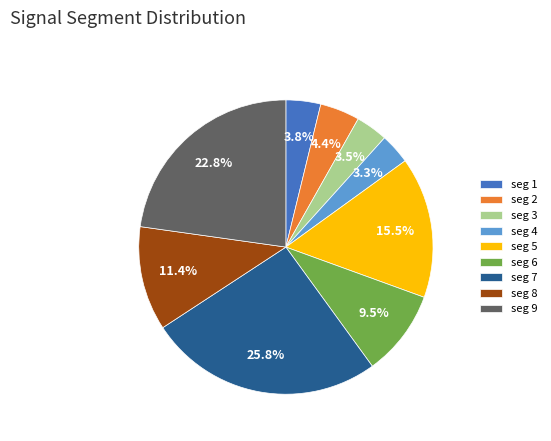

Which has a higher value, seg 4 or seg 2?

seg 2